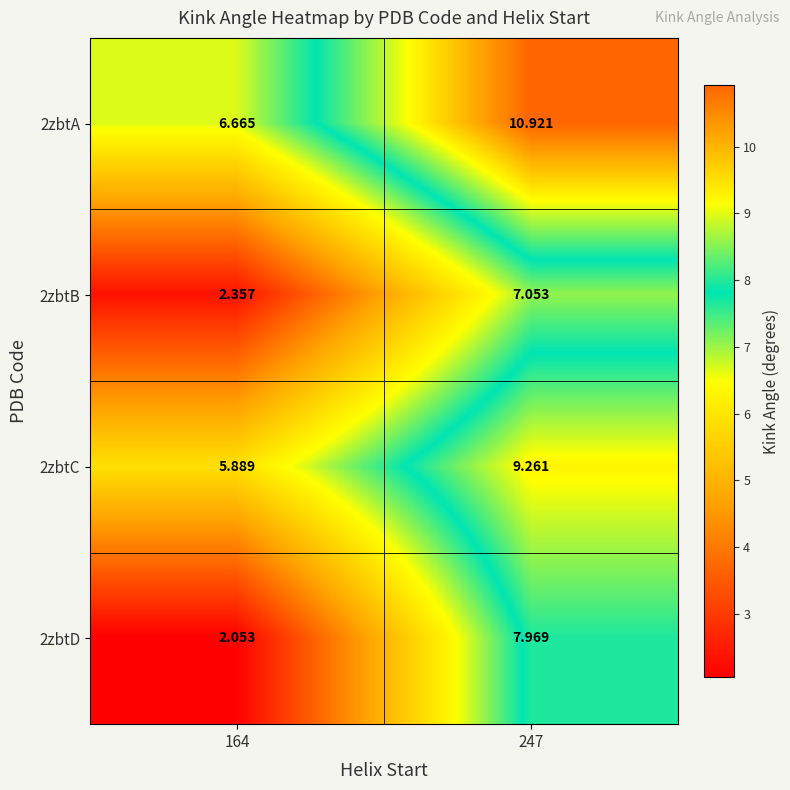

Is the value of 2zbtD at 247 greater than the value of 2zbtB at 247?

Yes